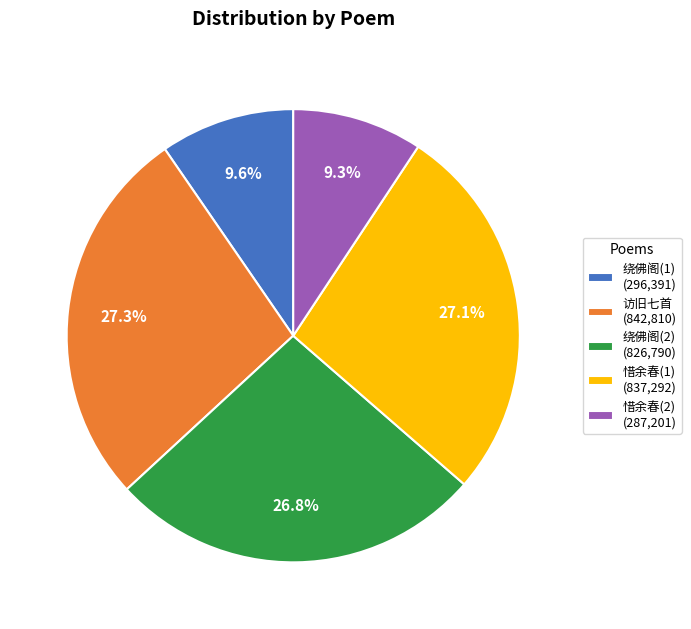

What percentage is NOT represented by 绕佛阁(1) (296,391)?

90.4%